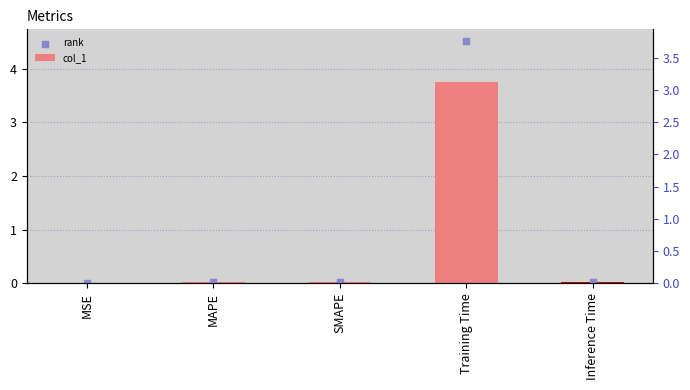

Which series has the largest total across all categories?

rank